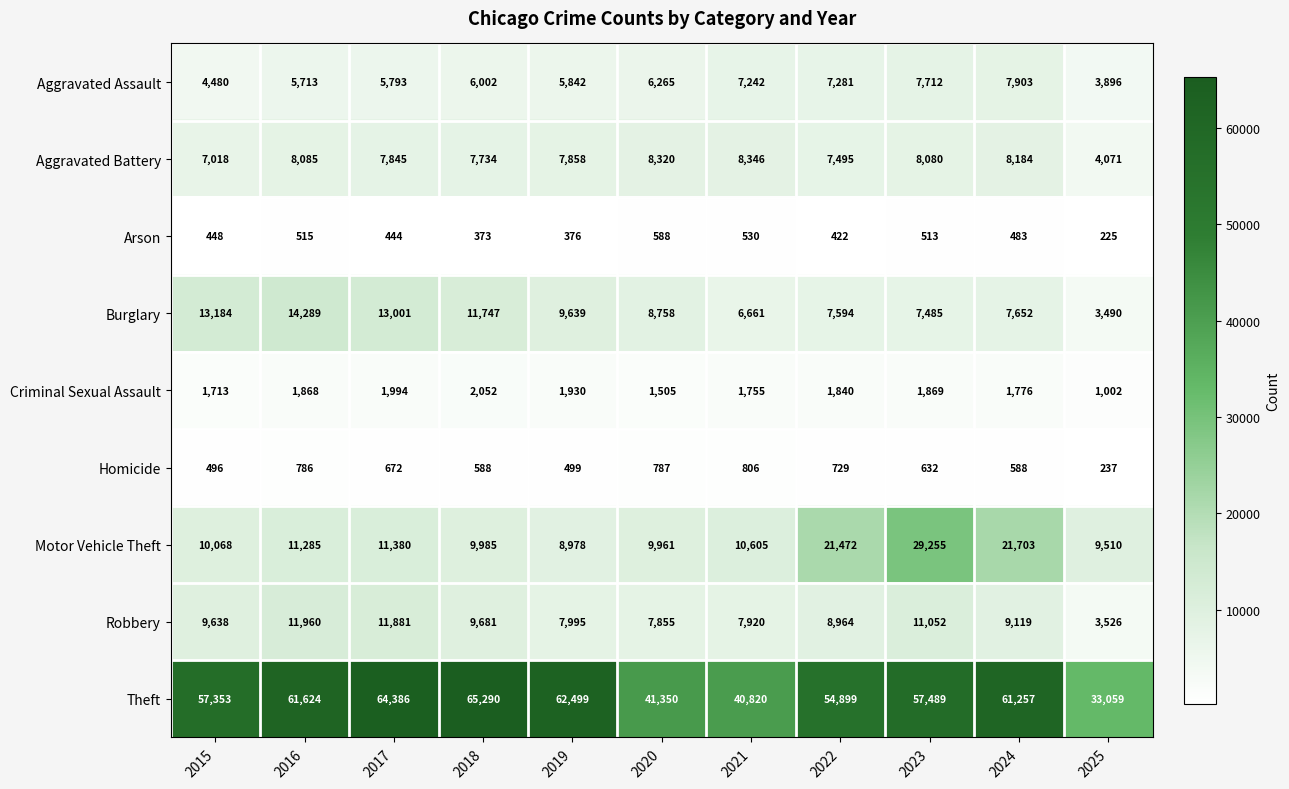

Where does the Aggravated Battery series first go above 7858?

2016